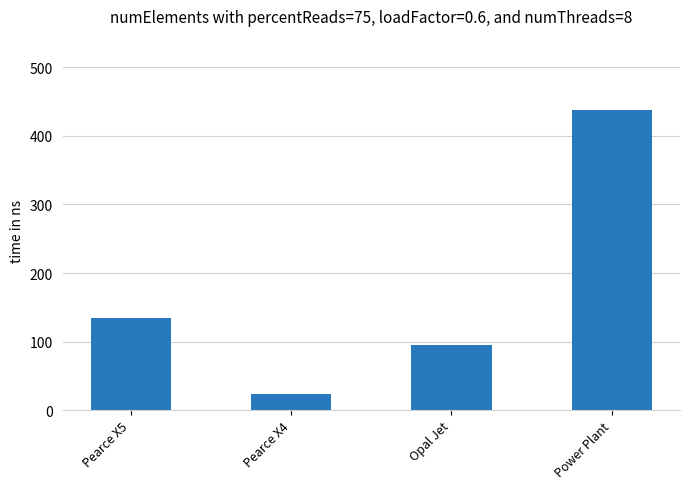

What is the label of the 2nd bar from the left?

Pearce X4